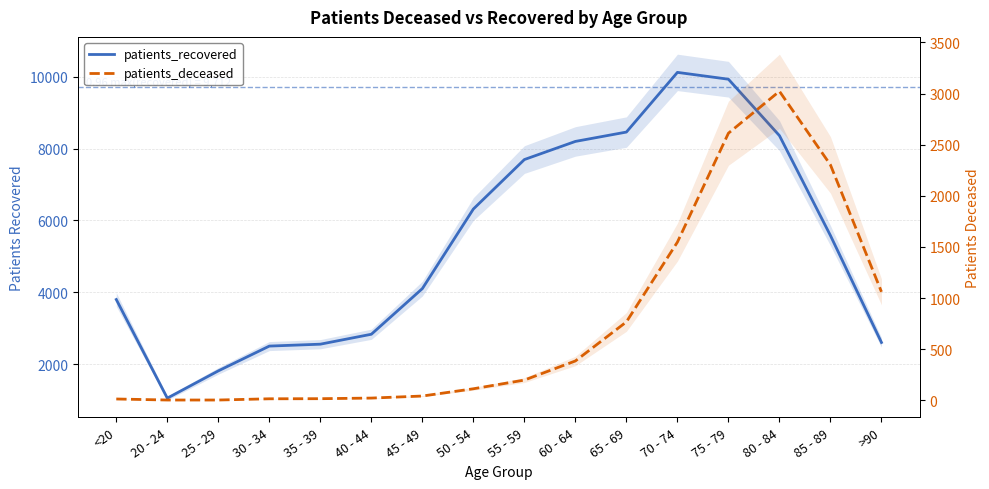

What is the average value of the patients_recovered series?

5373